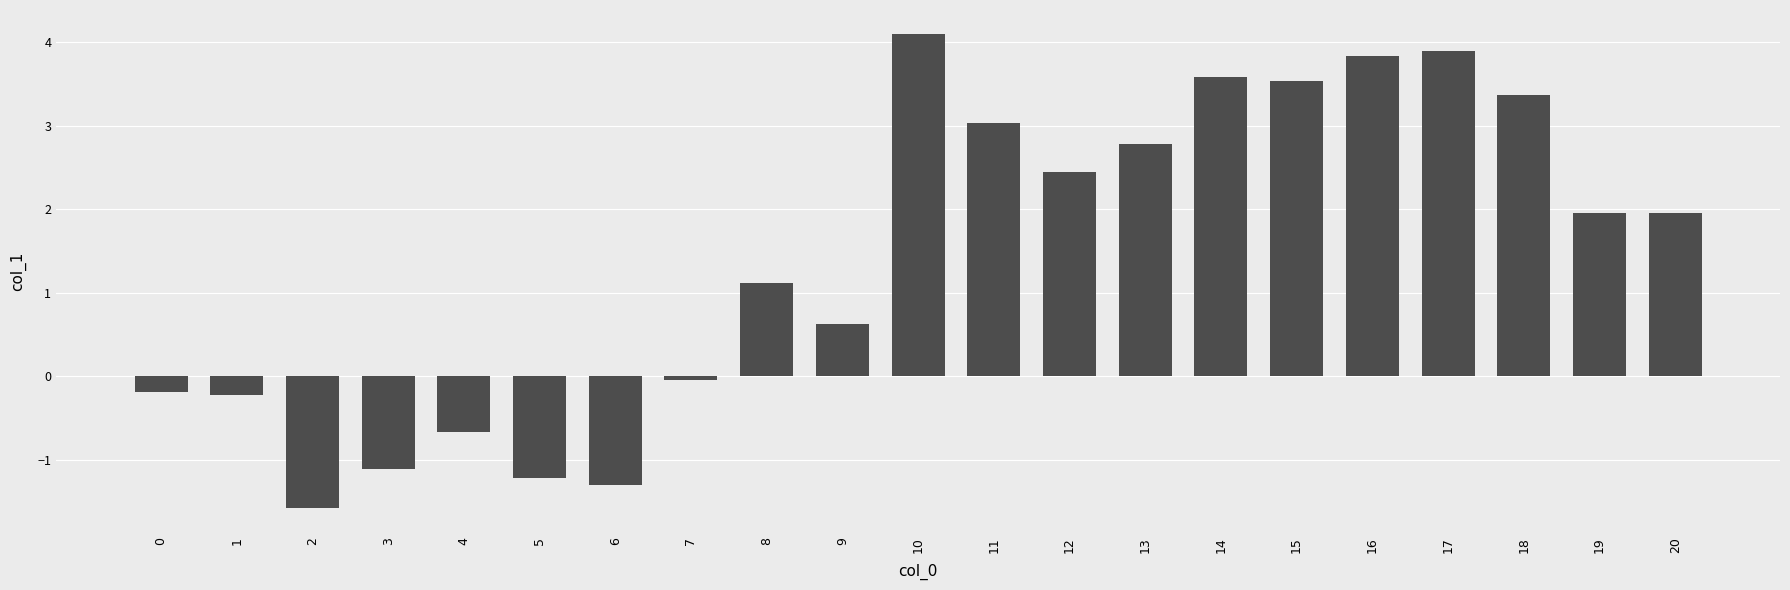

What is the greatest value displayed?

4.1